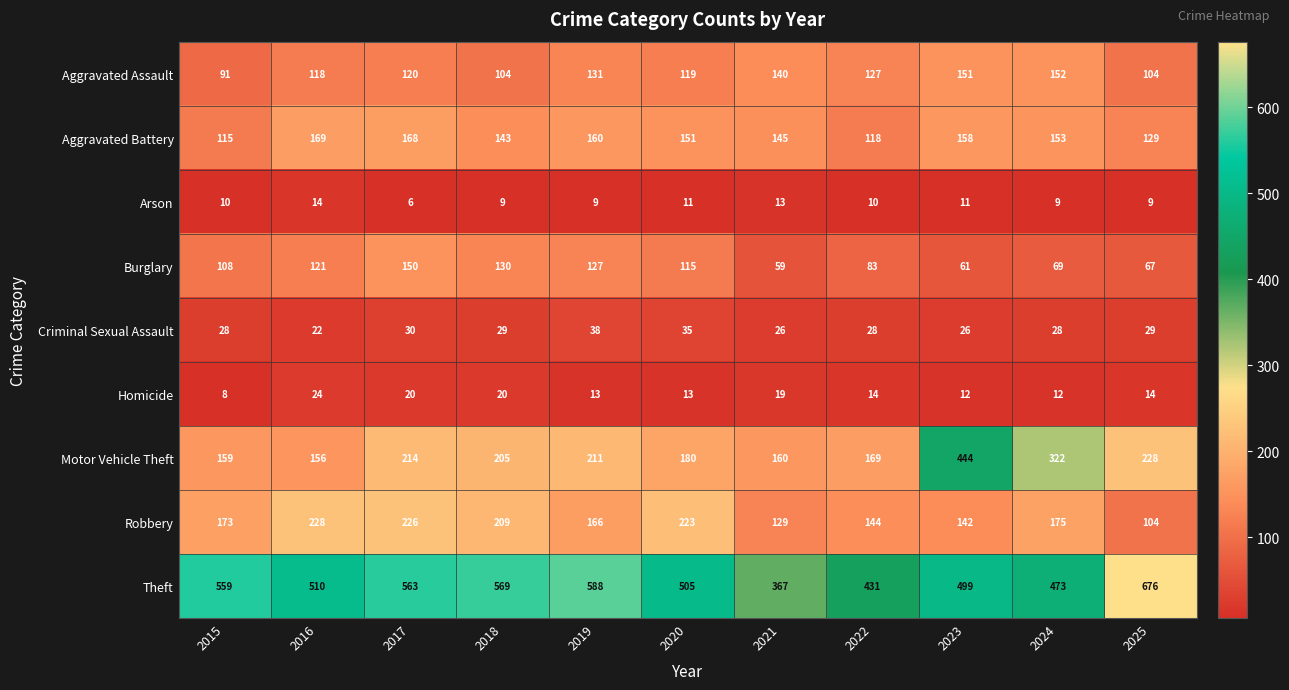

The Arson series shows 9 at 2019. True or false?

True